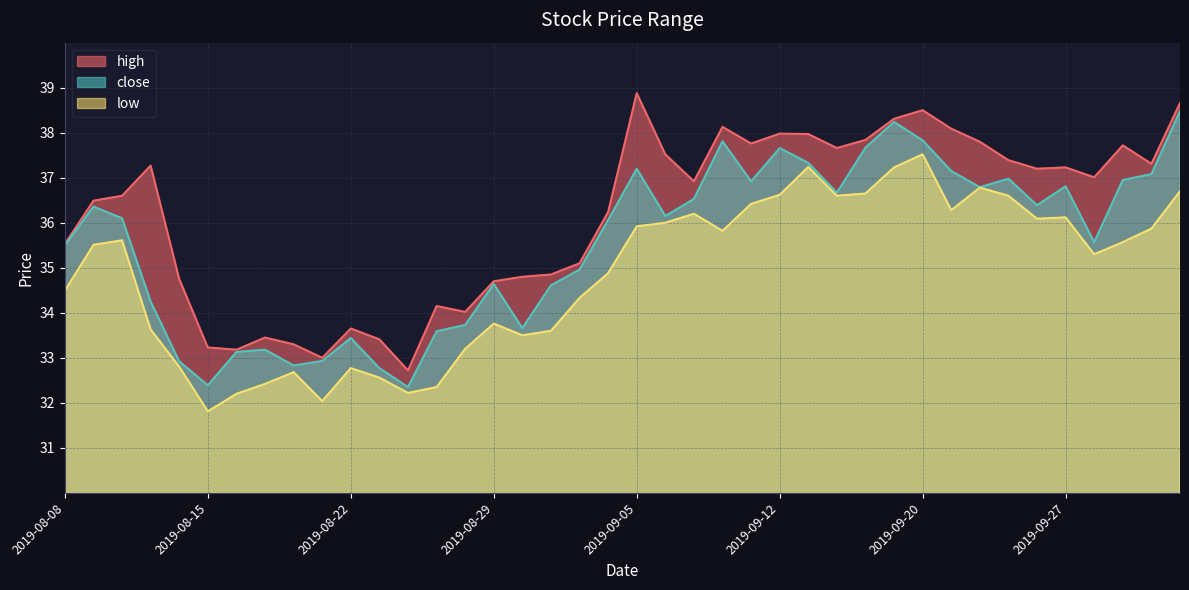

At which category is the sum across all series the highest?

2019-09-20